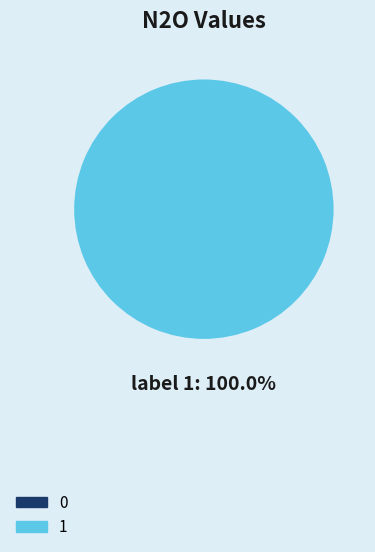

Rank the categories by value from lowest to highest.

0, 1